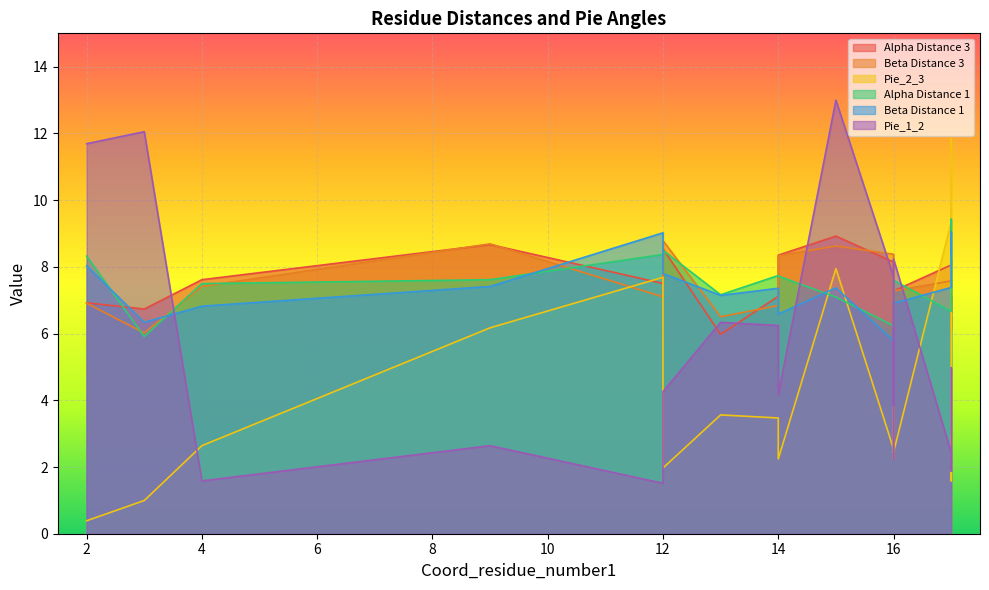

Where is Alpha Distance 3 nearest to the value 7?

17